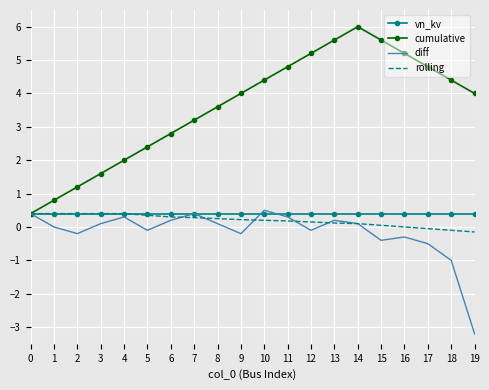

Is it true that rolling equals 0.3 at 6?

True